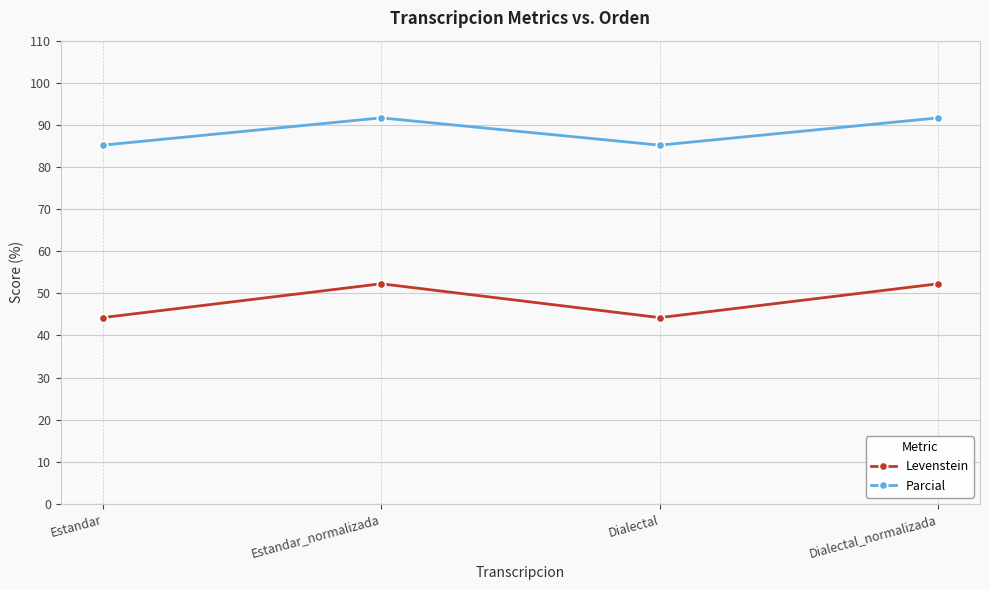

What is the label of the 4th point from the left?

Dialectal_normalizada